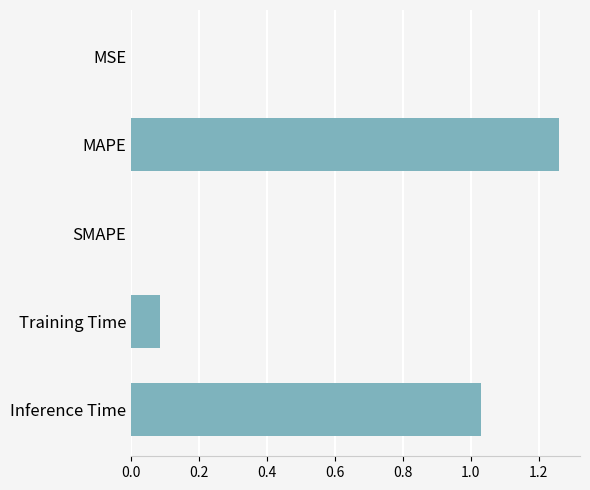

What is the sum of all values?

2.4